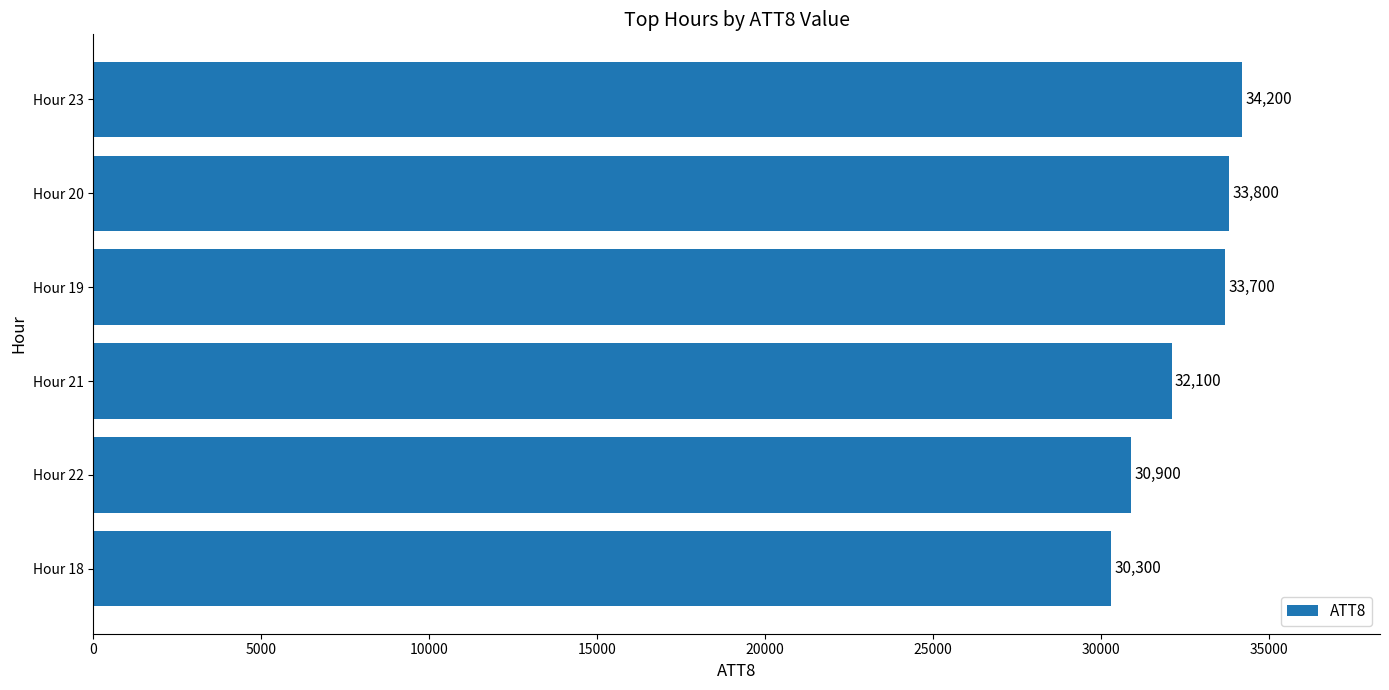

The value at Hour 19 is 33700. True or false?

True